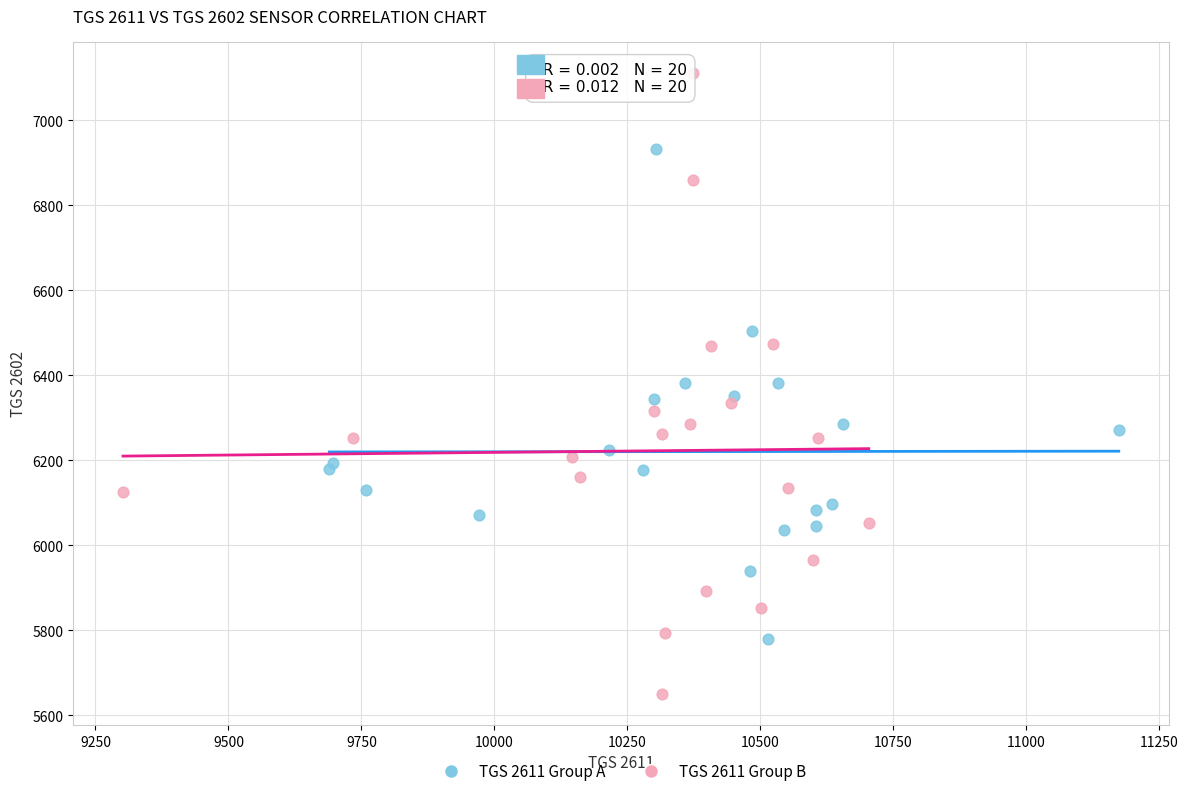

Which series reaches the maximum Y coordinate?

TGS 2611 Group B